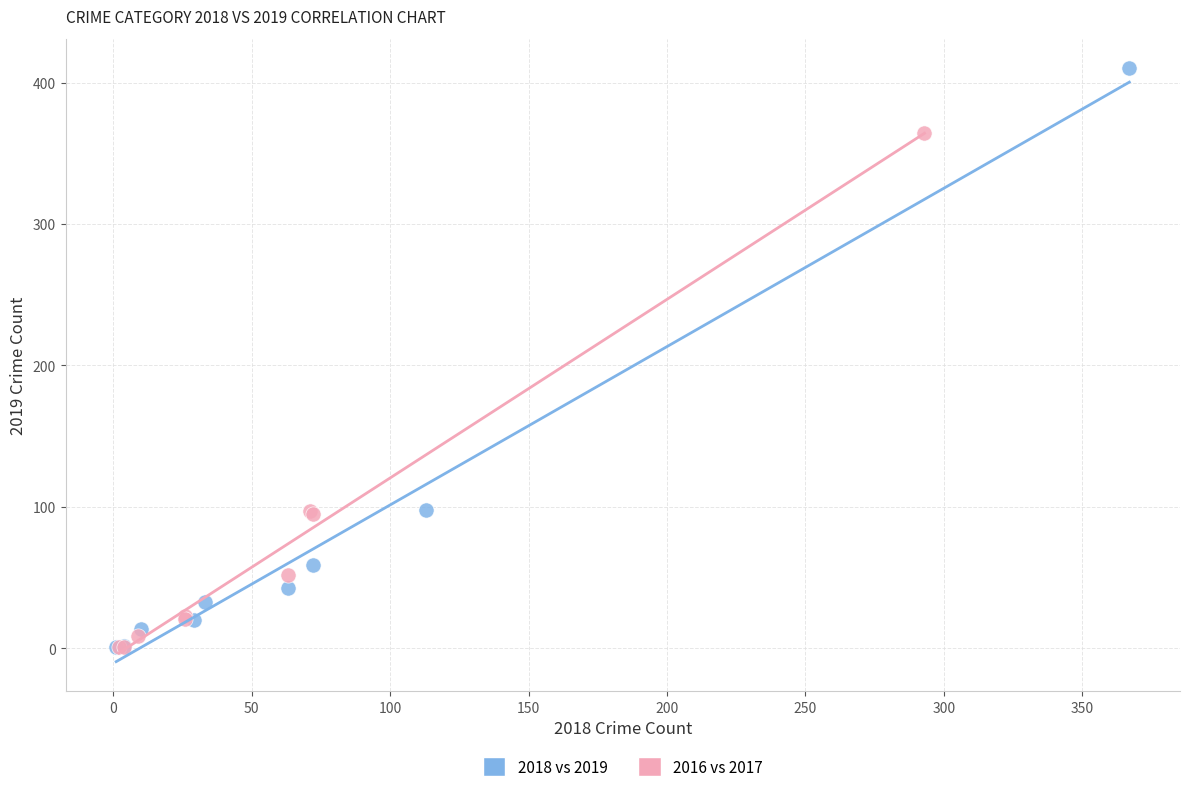

Which series reaches the maximum Y coordinate?

2018 vs 2019